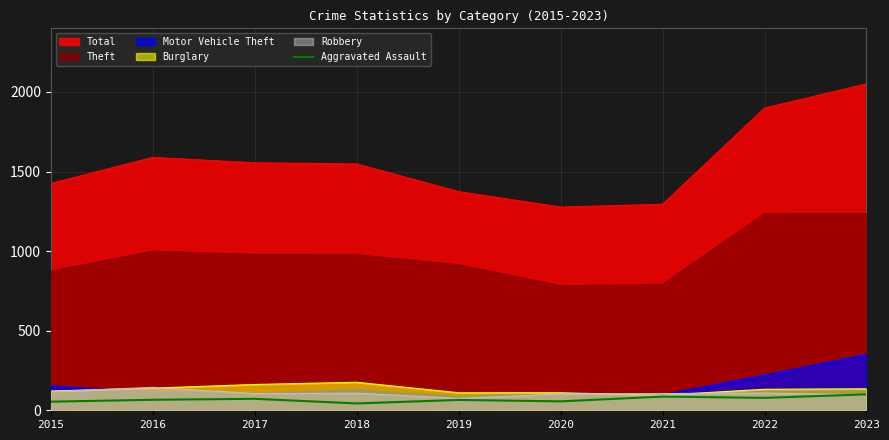

True or false: Total and Theft intersect in this chart.

False